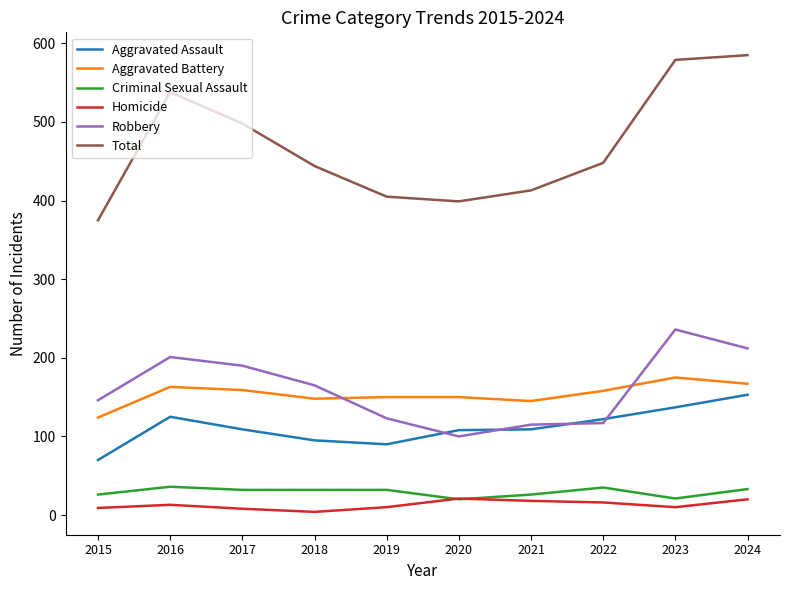

The value of Aggravated Assault at 2015 is 70. True or false?

True